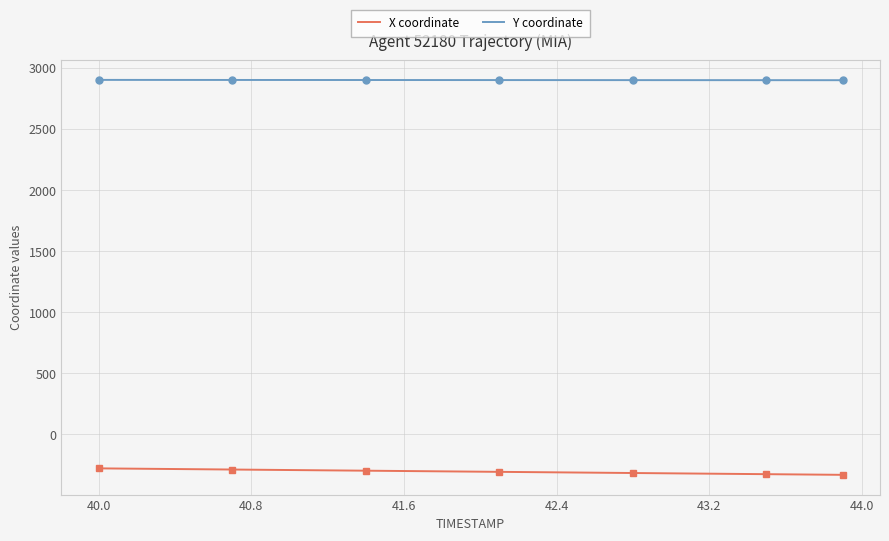

How many lines are shown in the chart?

2